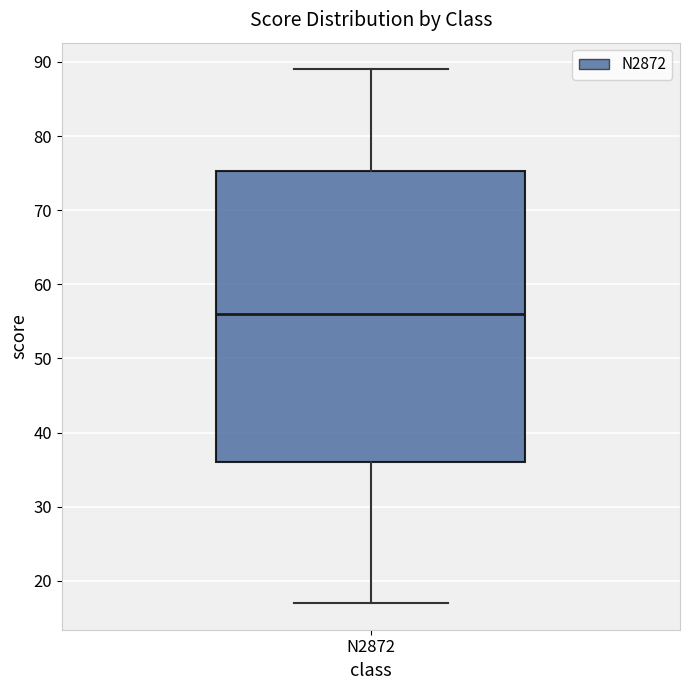

Where does the lower whisker of the box for N2872 end on the y-axis? The values are not printed on the chart, so give them approximately, as read against the axis.

17